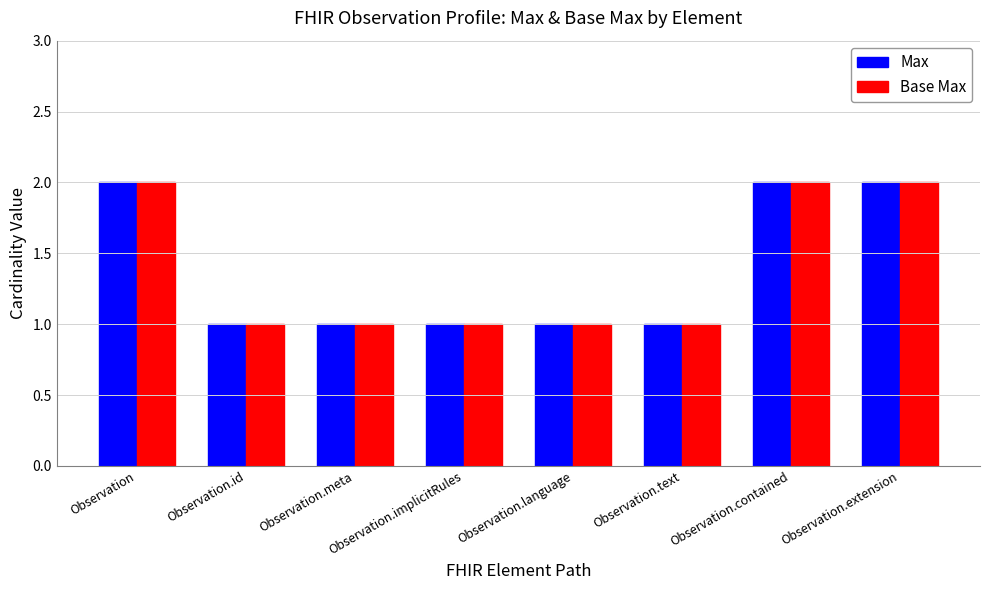

What is the difference between the Base Max values at Observation and Observation.id?

1